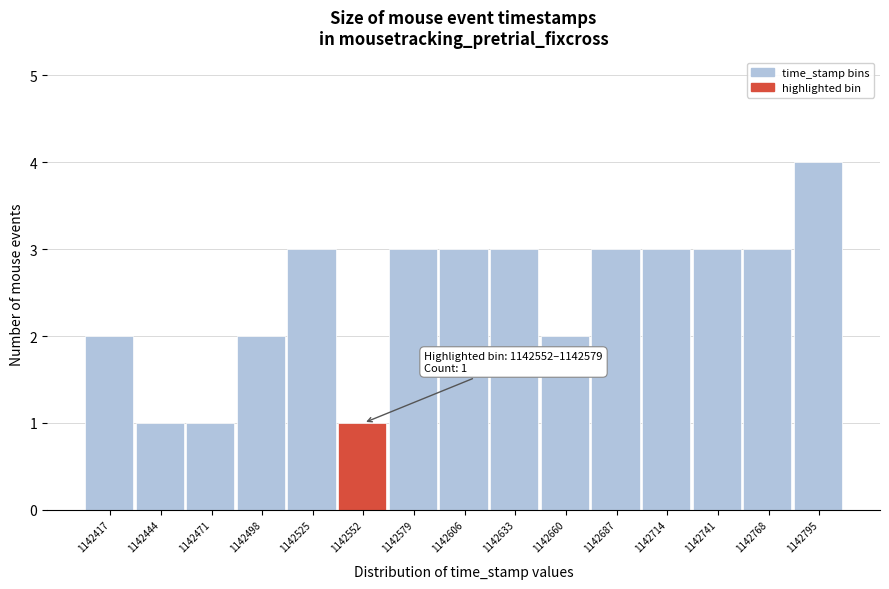

Reading left to right, transcribe all the data shown in this chart.

2	1	1	2	3	1	3	3	3	2	3	3	3	3	4